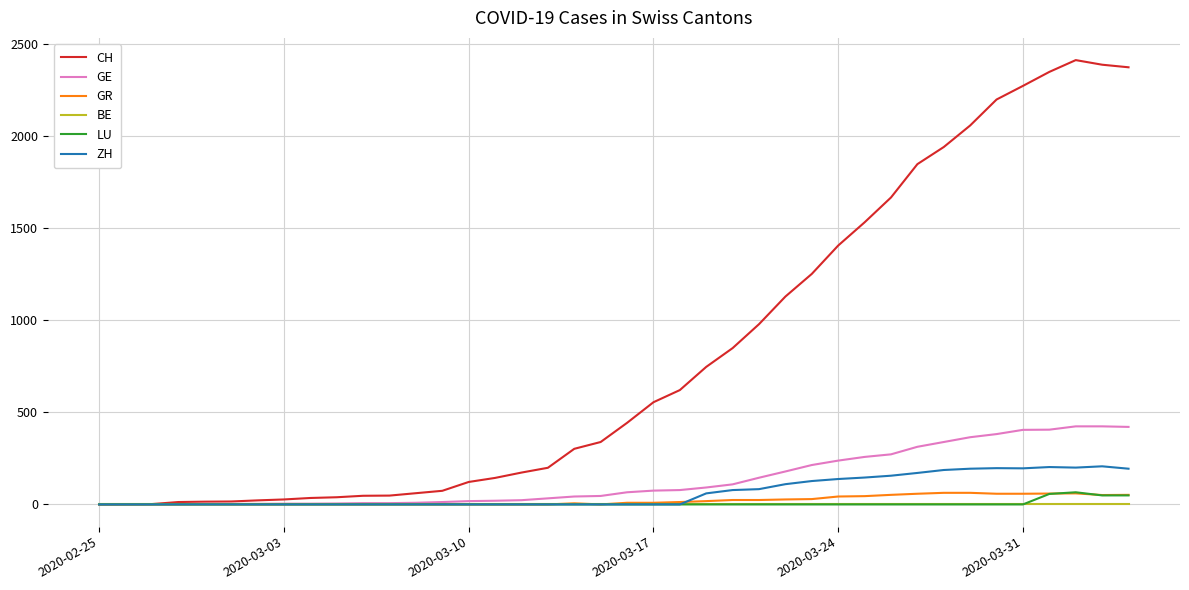

Which series has the largest total across all categories?

CH